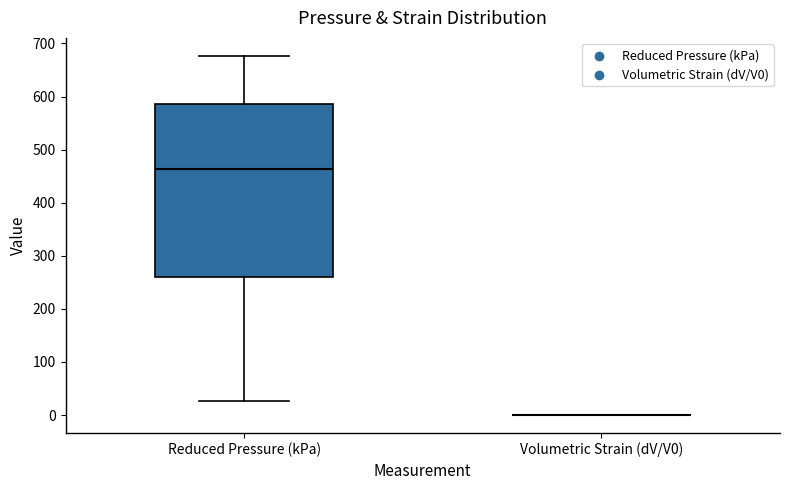

Comparing the boxes themselves (not the whiskers), which one is the tallest?

Reduced Pressure (kPa)